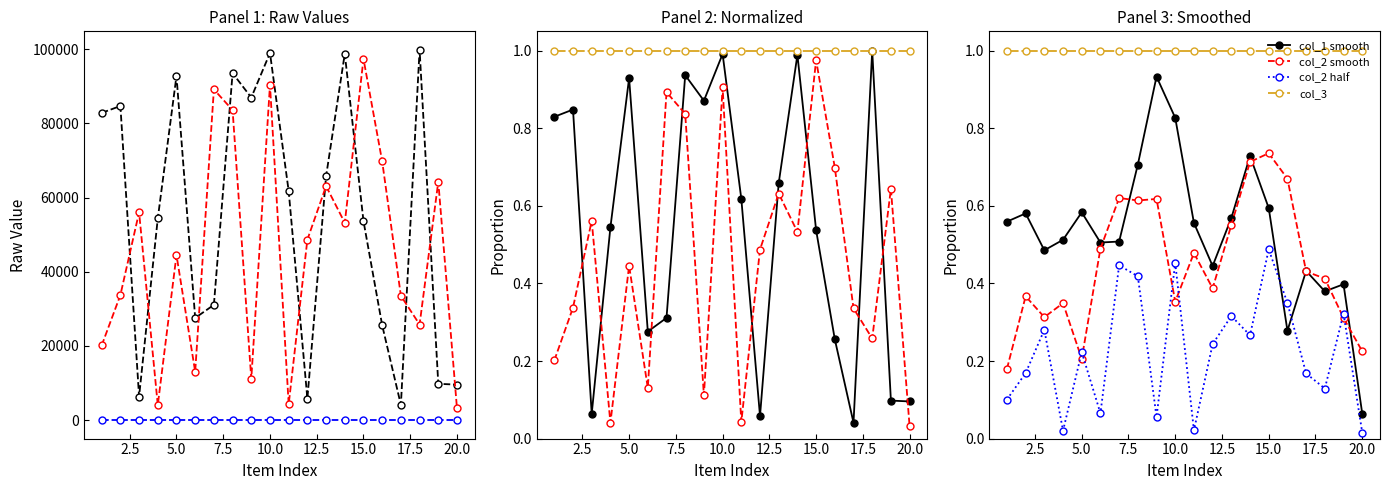

Reading left to right, extract all data points from this chart.

col_1: 82815	84682	6350	54359	92778	27538	31063	93525	86958	98977	61719	5792	65755	98767	53649	25552	4090	99820	9777	9560
col_2: 20107	33706	56020	4039	44490	13040	89150	83573	11099	90363	4242	48660	63074	53186	97383	69747	33512	25766	64275	3124